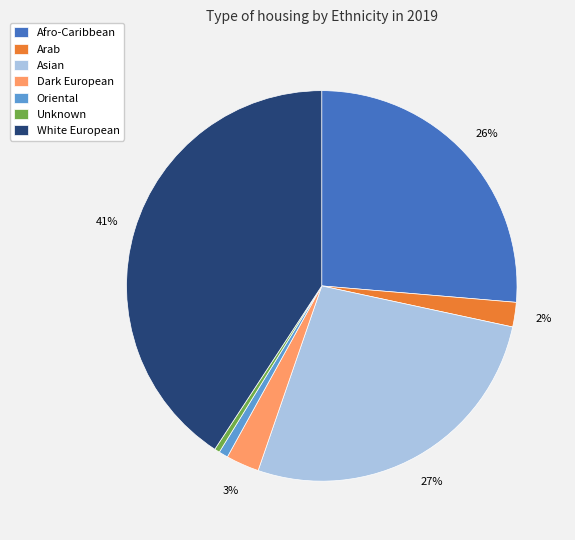

True or false: Asian accounts for 38% of the total.

False